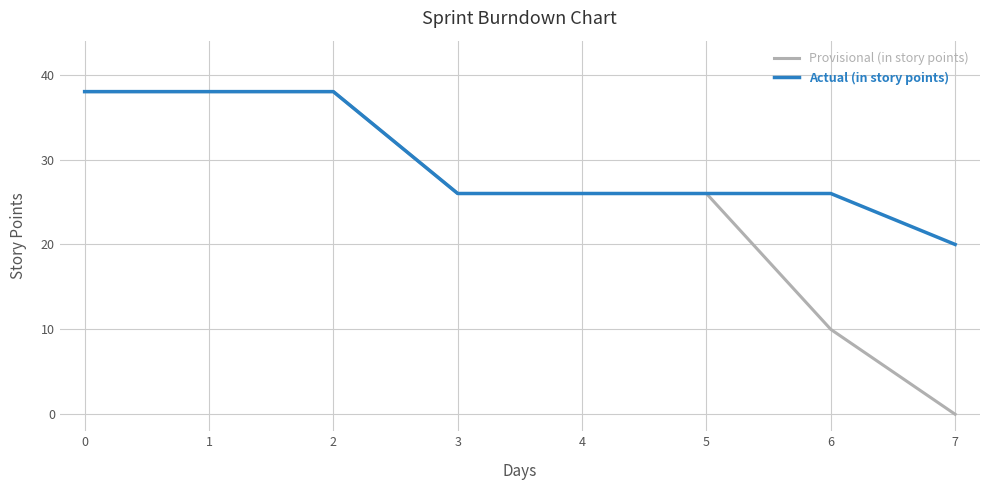

What is the maximum value shown in the chart?

38